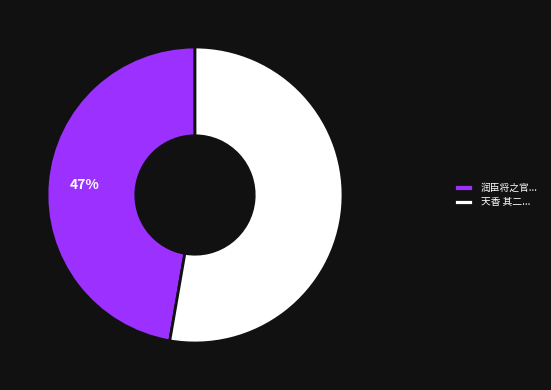

Is there a majority slice in this chart?

Yes